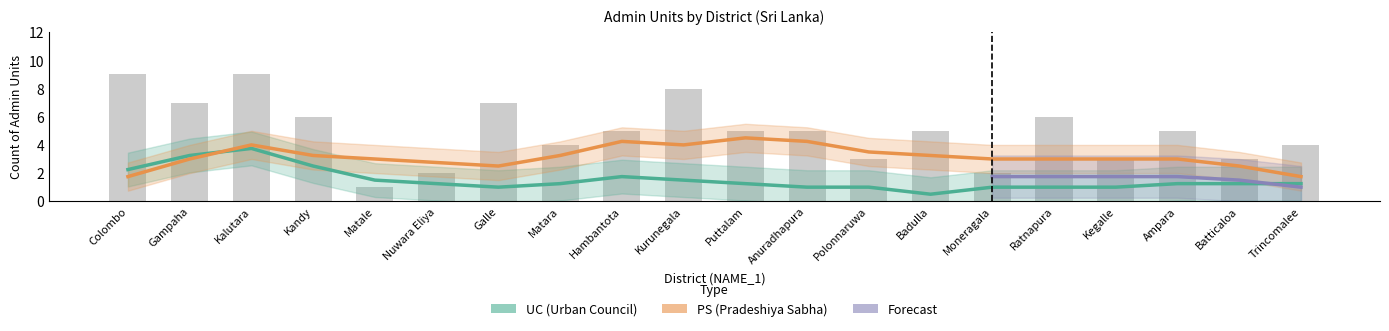

List the series in order of their peak value, highest first.

PS, UC, Forecast